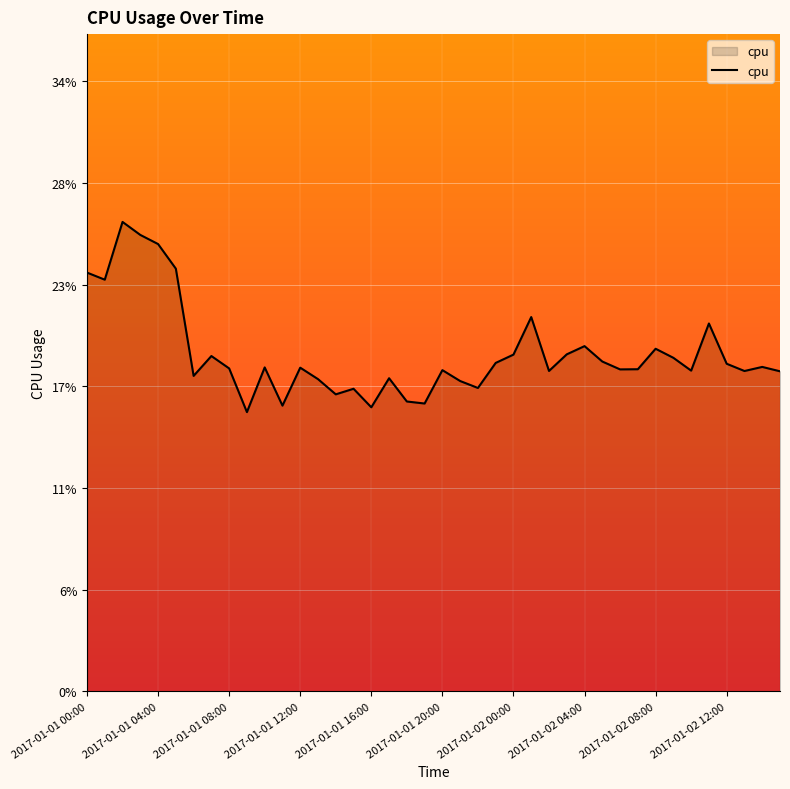

List the labels in order of value, largest first.

2017-01-01 02:00, 2017-01-01 03:00, 2017-01-01 04:00, 2017-01-01 05:00, 2017-01-01 00:00, 2017-01-01 01:00, 2017-01-02 01:00, 2017-01-02 11:00, 2017-01-02 04:00, 2017-01-02 08:00, 2017-01-02 03:00, 2017-01-02 00:00, 2017-01-01 07:00, 2017-01-02 09:00, 2017-01-02 05:00, 2017-01-01 23:00, 2017-01-02 12:00, 2017-01-02 14:00, 2017-01-01 10:00, 2017-01-01 12:00, 2017-01-01 08:00, 2017-01-02 07:00, 2017-01-02 06:00, 2017-01-01 20:00, 2017-01-02 10:00, 2017-01-02 02:00, 2017-01-02 13:00, 2017-01-02 15:00, 2017-01-01 06:00, 2017-01-01 17:00, 2017-01-01 13:00, 2017-01-01 21:00, 2017-01-01 22:00, 2017-01-01 15:00, 2017-01-01 14:00, 2017-01-01 18:00, 2017-01-01 19:00, 2017-01-01 11:00, 2017-01-01 16:00, 2017-01-01 09:00